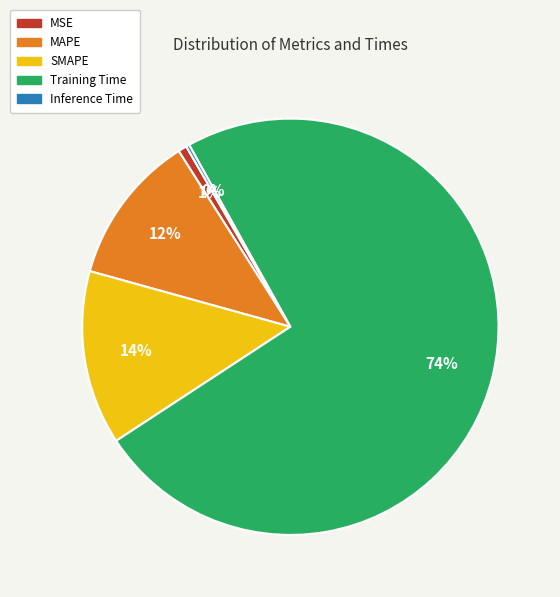

Which has a higher value, MAPE or Training Time?

Training Time